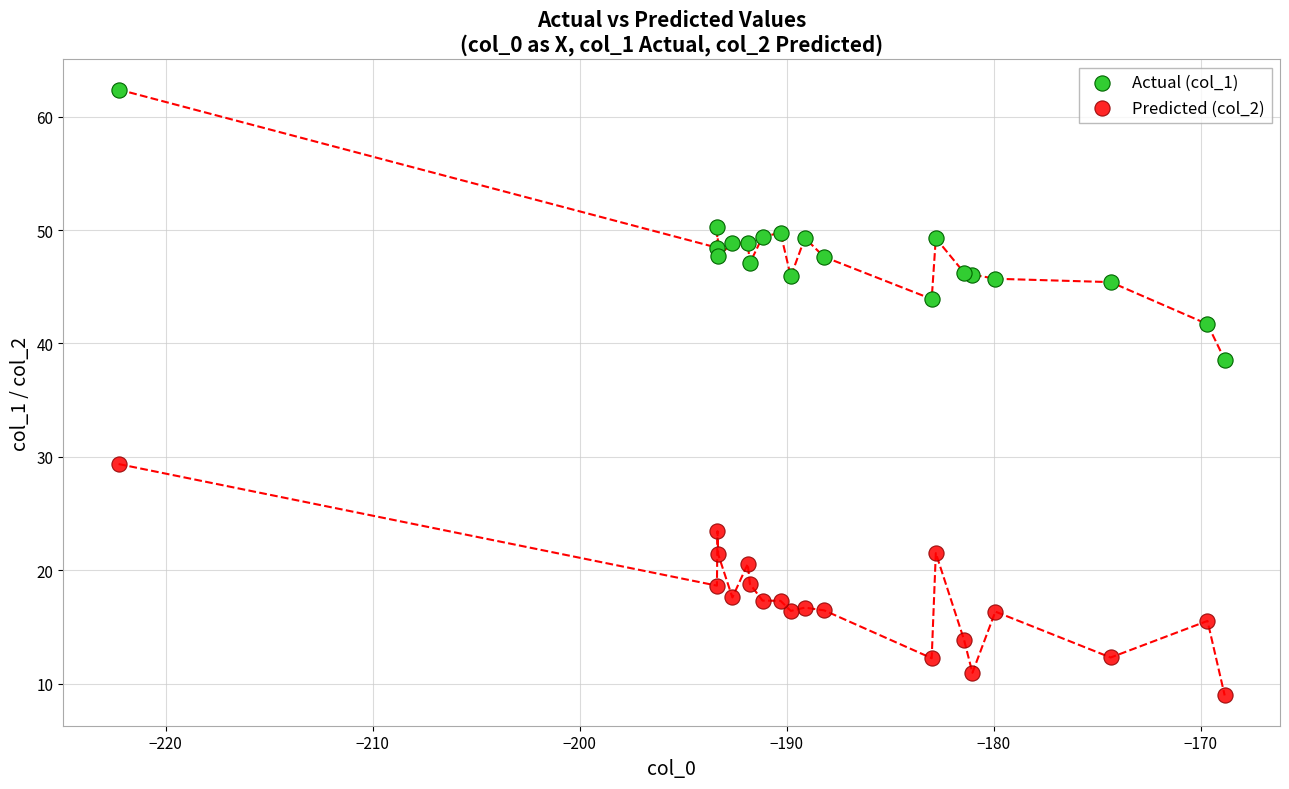

Which series contains the highest Y value?

Actual (col_1)